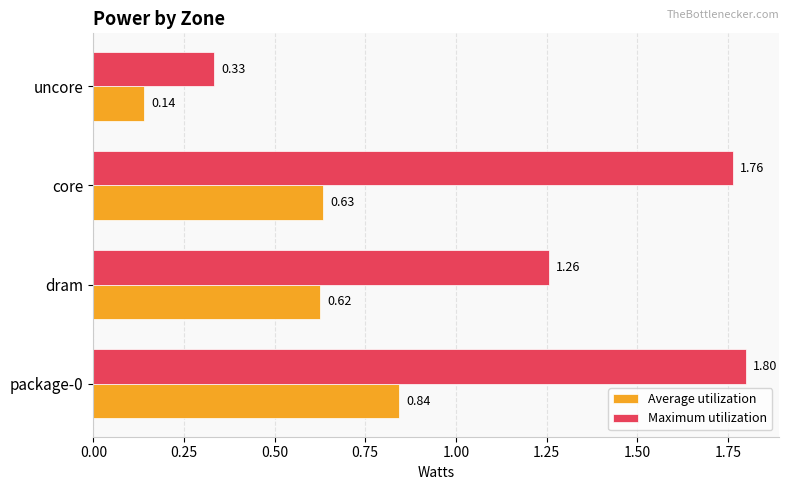

What is the sum of the Maximum utilization values at package-0 and core?

3.6